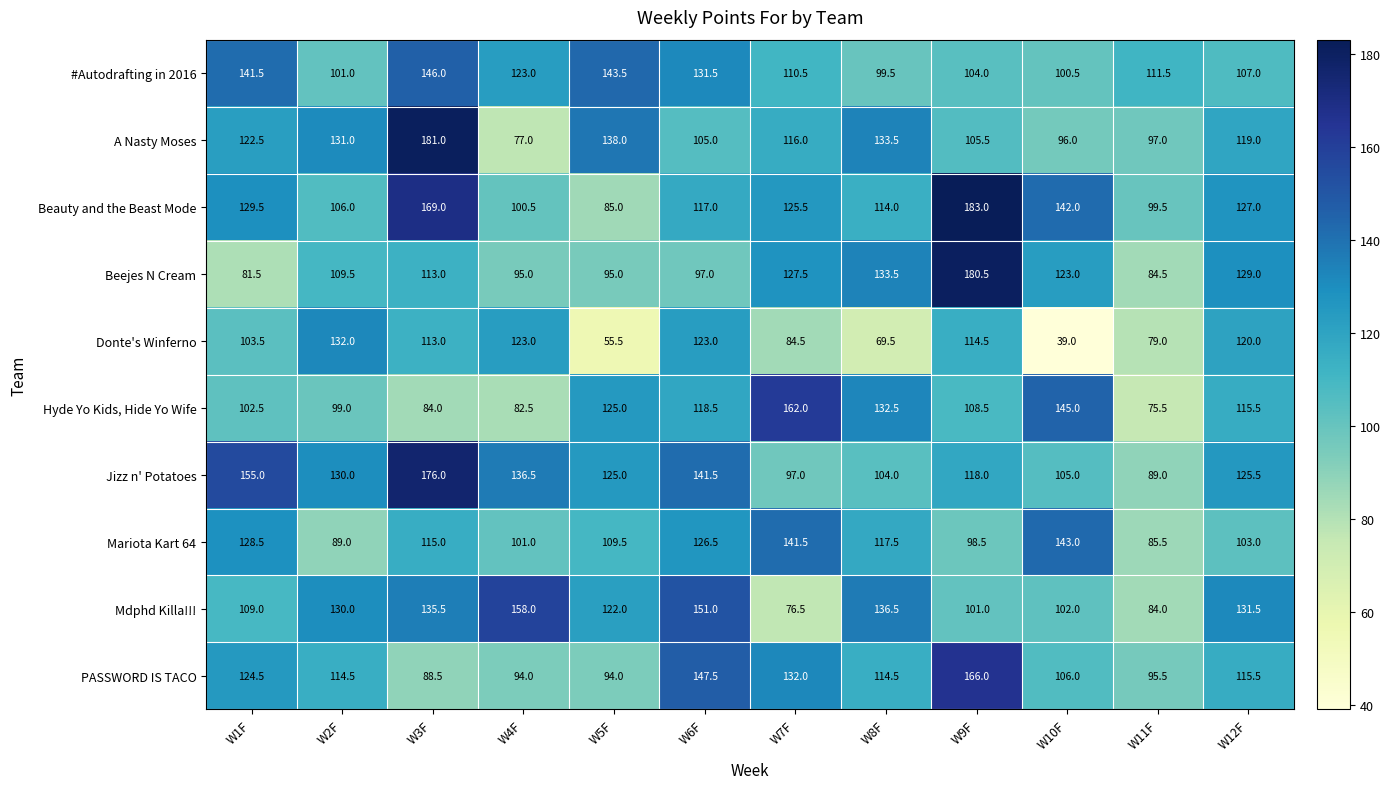

Which label corresponds to the largest value in the chart?

W9F